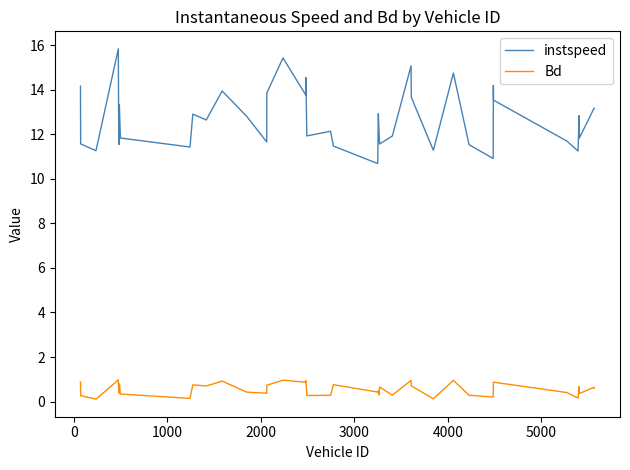

In Bd, how many points are higher than both neighbors (excluding endpoints)?

14